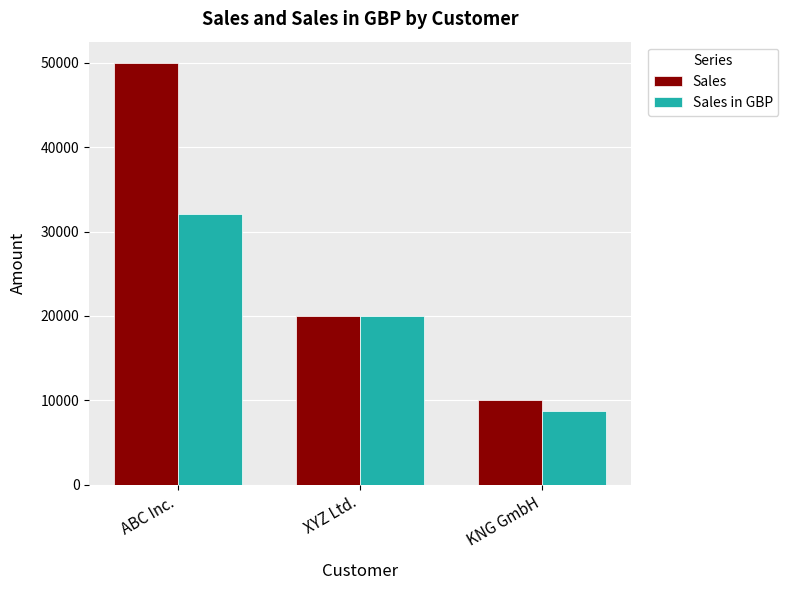

Which category has the highest value across all series?

ABC Inc.